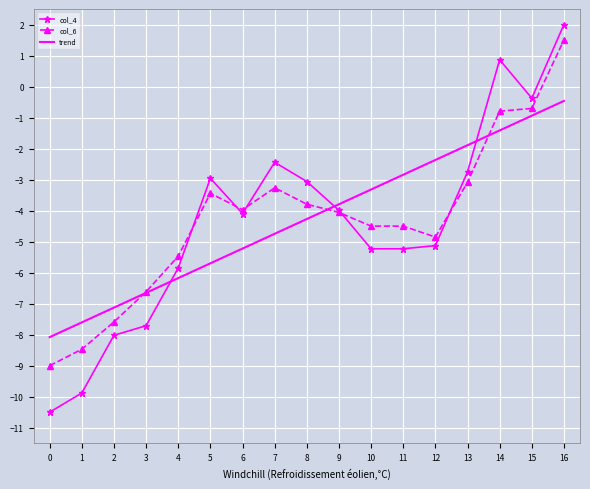

What is the approximate value of col_6 at 13?

-3.1